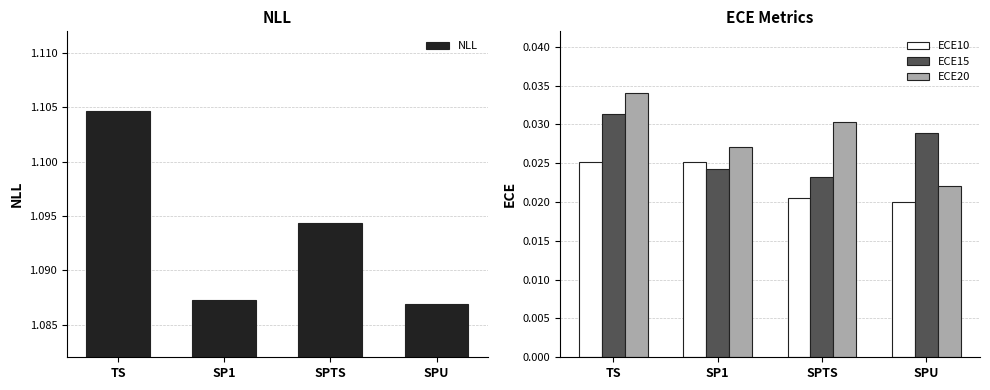

At how many categories does at least one series exceed 0?

4